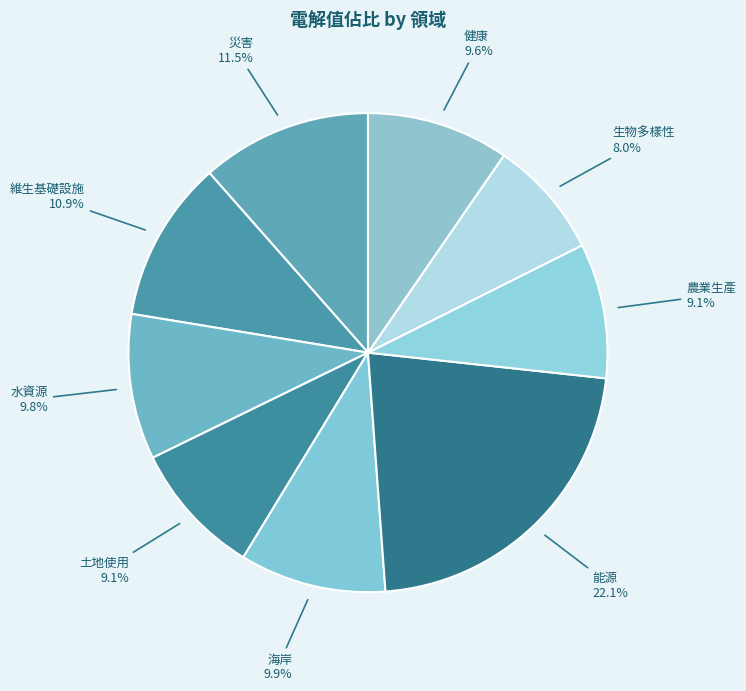

To the nearest percent, what is the combined percentage of 維生基礎設施 and 水資源?

21%